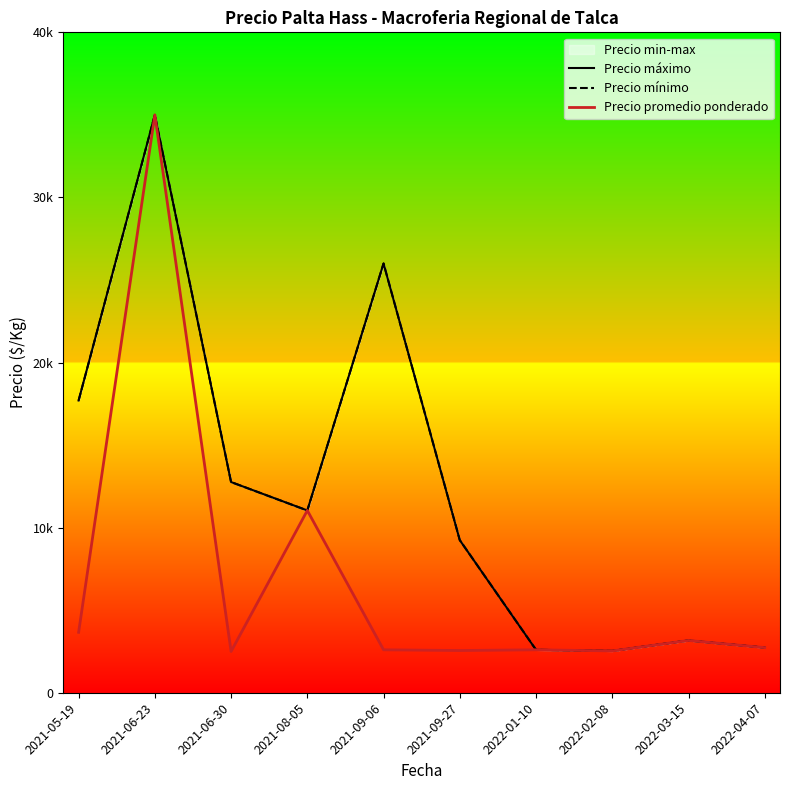

Which series has the largest range (max minus min)?

Precio promedio ponderado